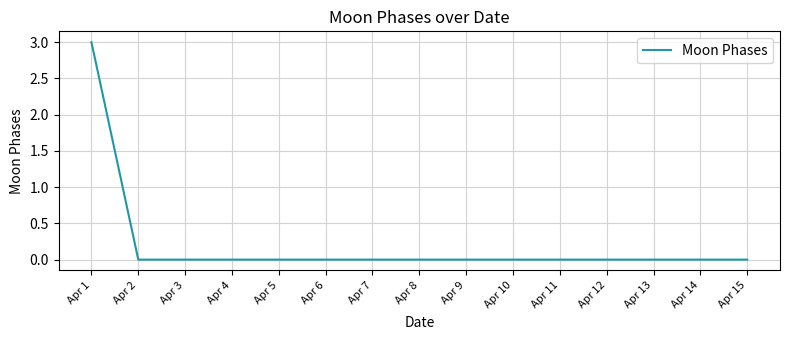

The chart shows a value of 0 at Apr 15. True or false?

True